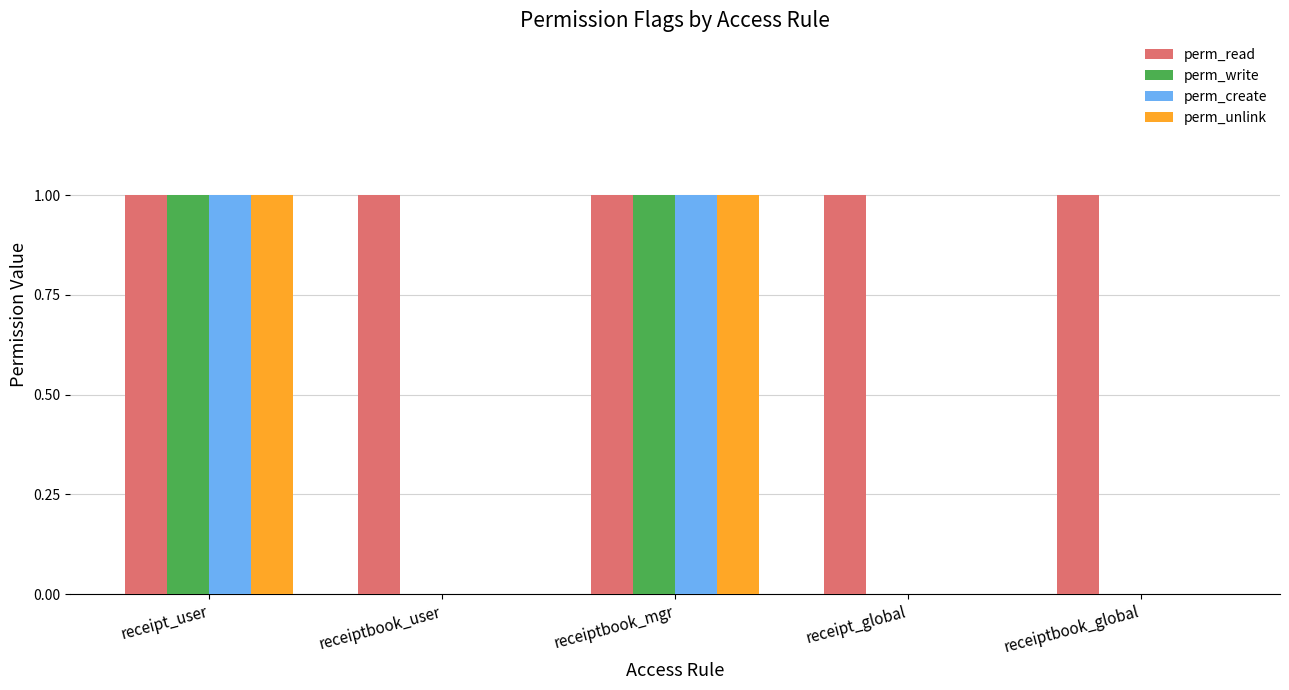

Which series has the largest total across all categories?

perm_read